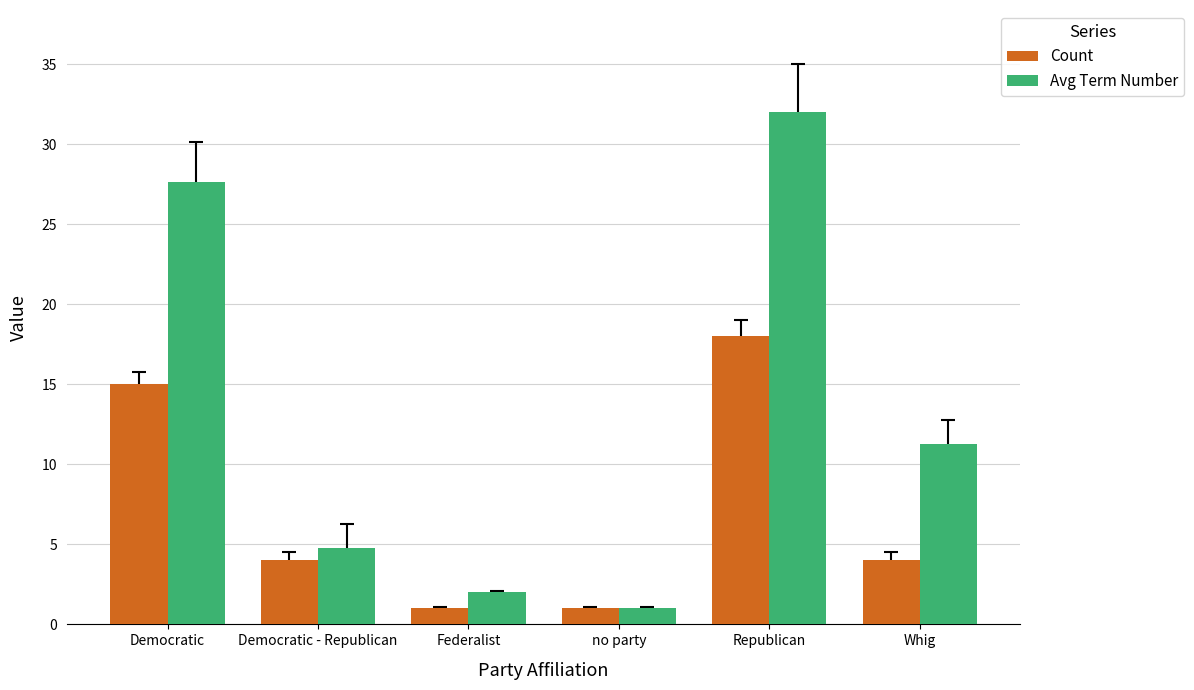

List the labels in order of Avg Term Number value, smallest first.

no party, Federalist, Democratic - Republican, Whig, Democratic, Republican